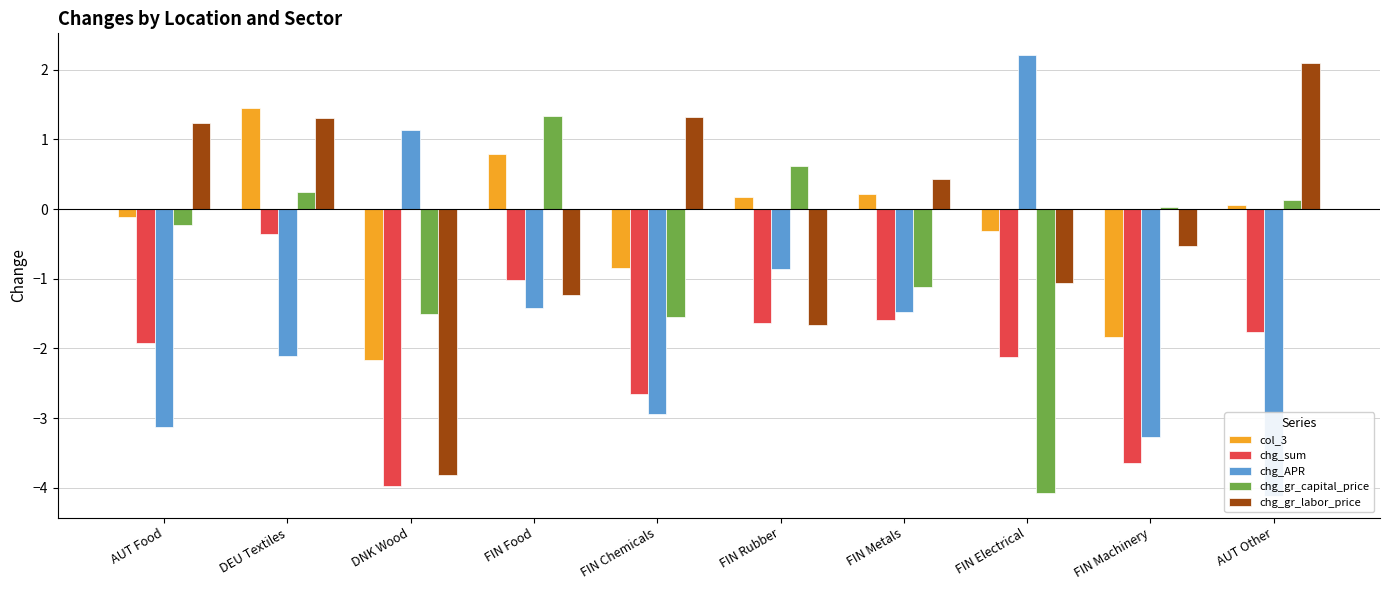

The value of col_3 at FIN Food is 1.2. True or false?

False